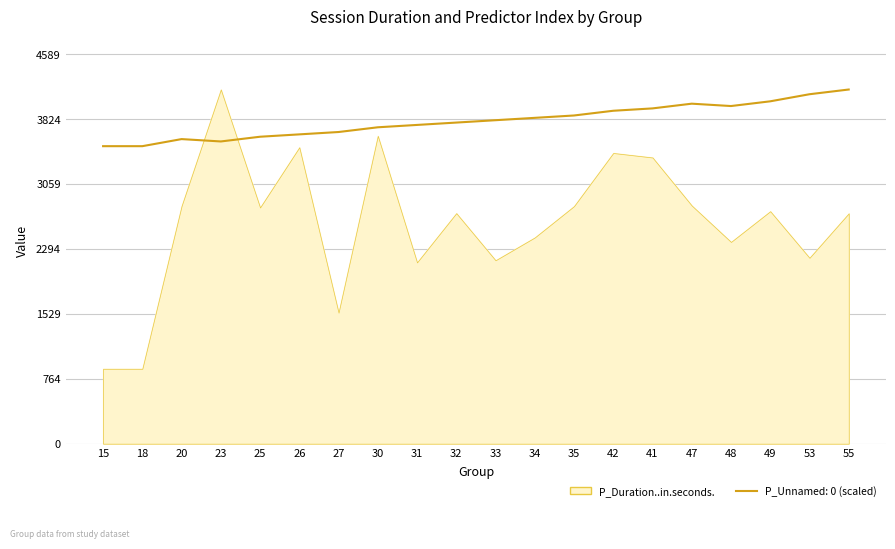

At which category does the chart reach its minimum across all series?

15